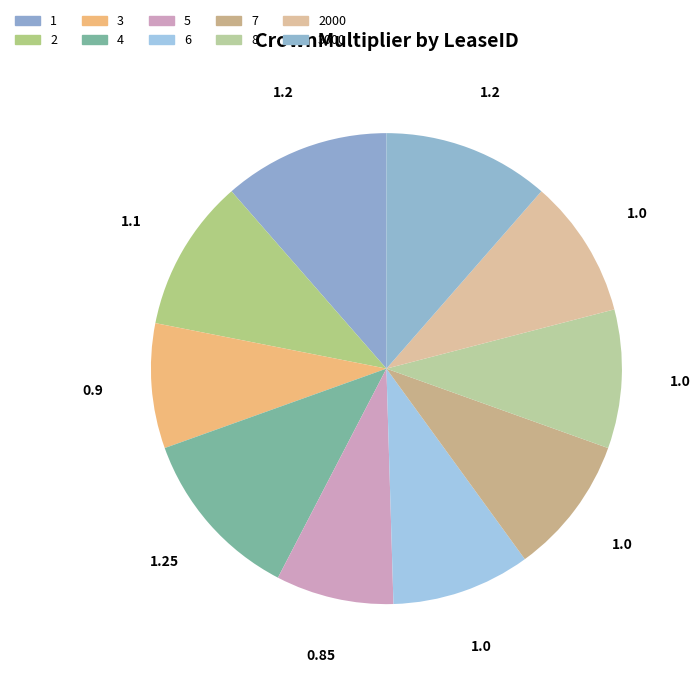

How many segments does this pie chart have?

10